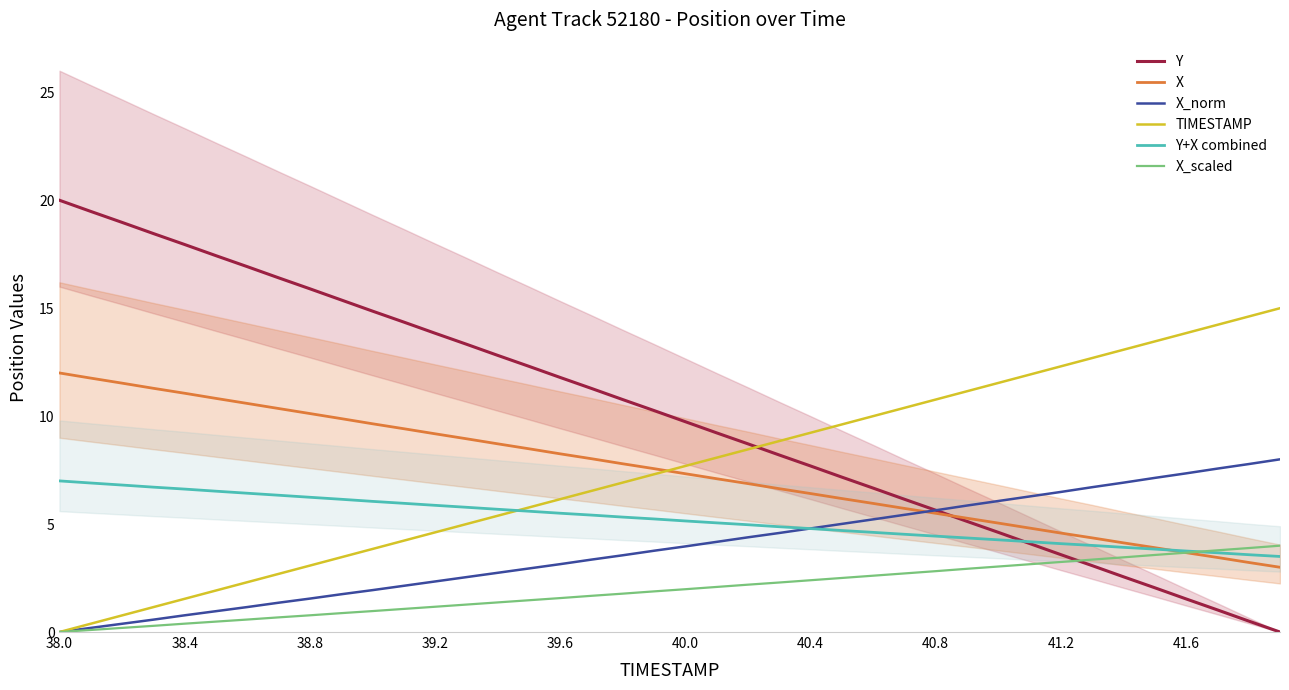

Which series has the widest spread of values?

Y